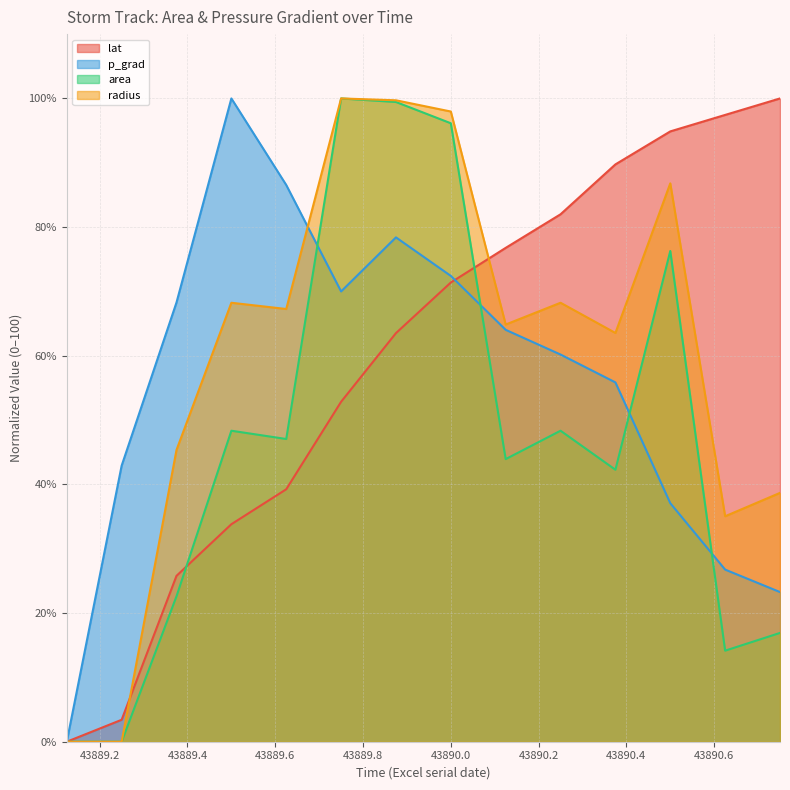

Count the number of categories in the chart.

14